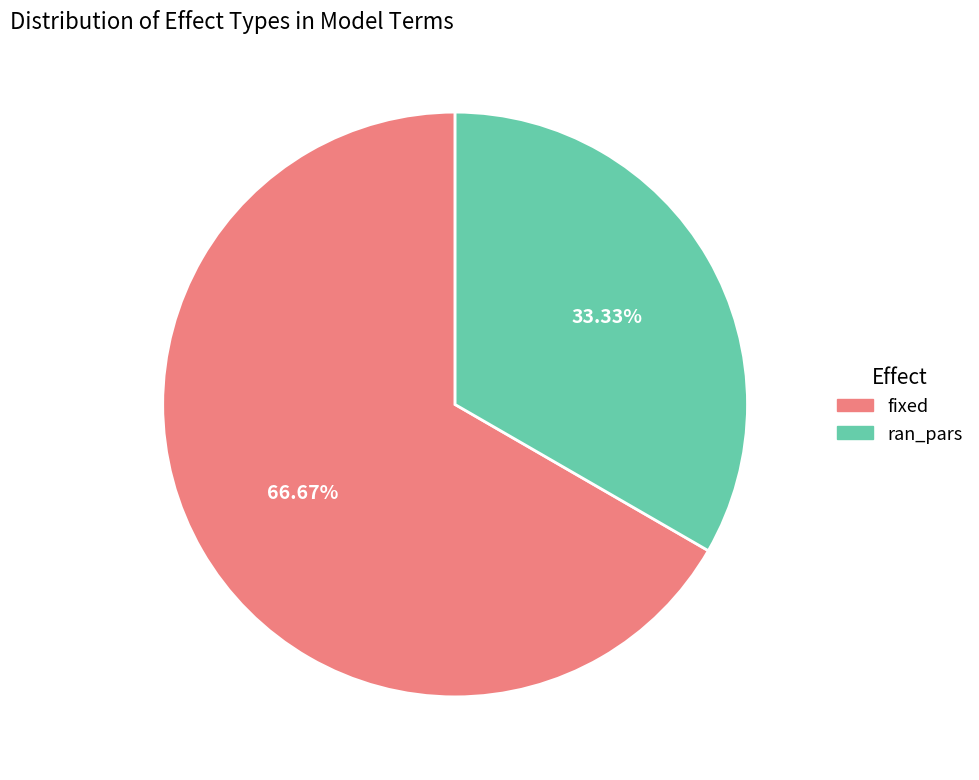

To the nearest percent, what is the difference between the largest and smallest slice percentages?

33%